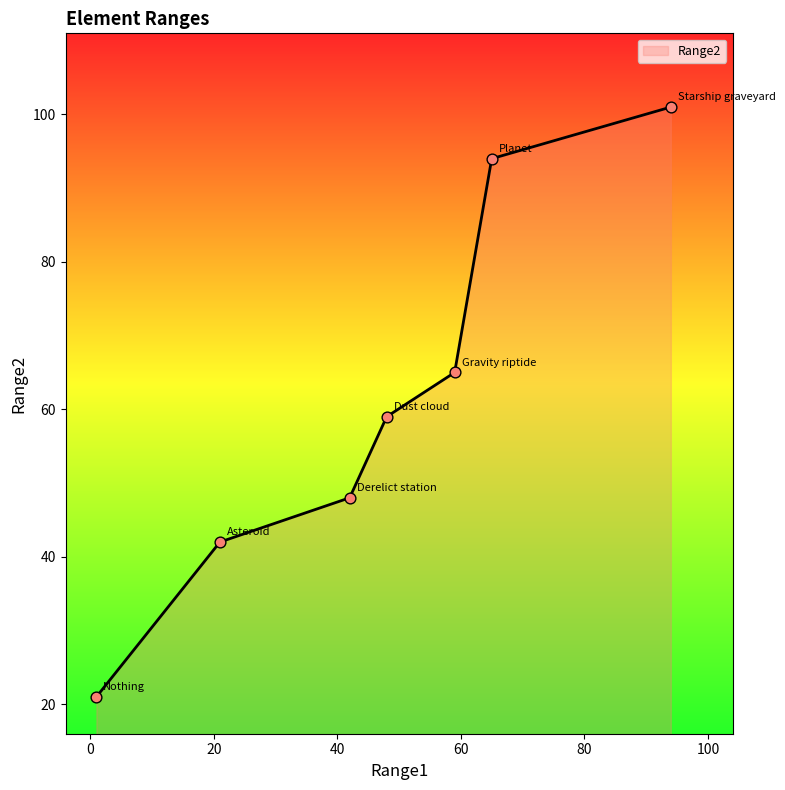

What is the difference between the maximum and minimum values?

80